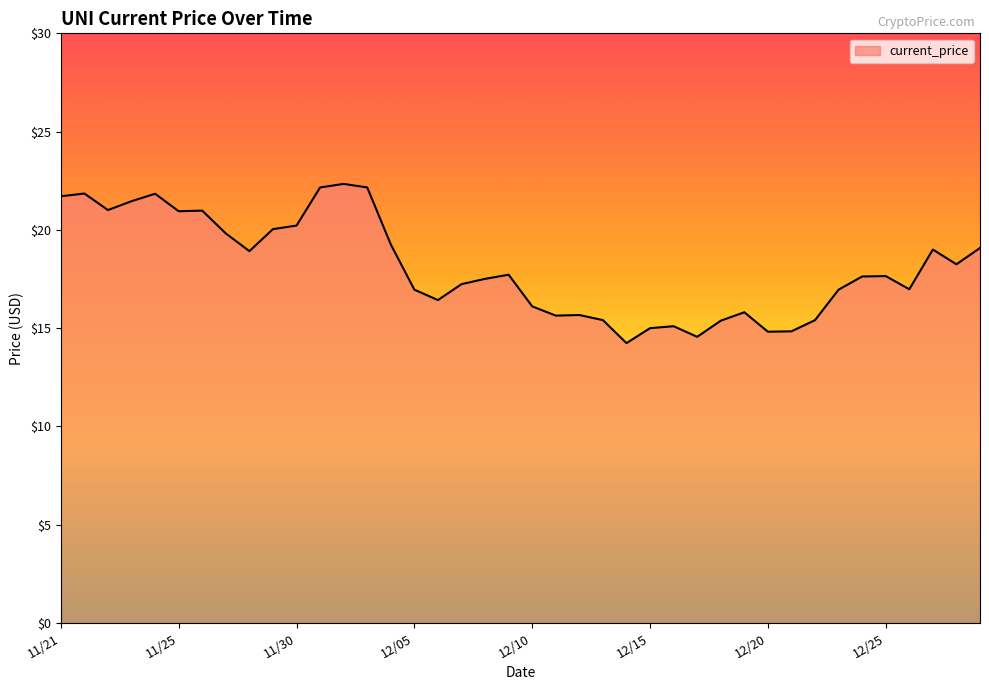

What is the minimum value shown in the chart?

14.2